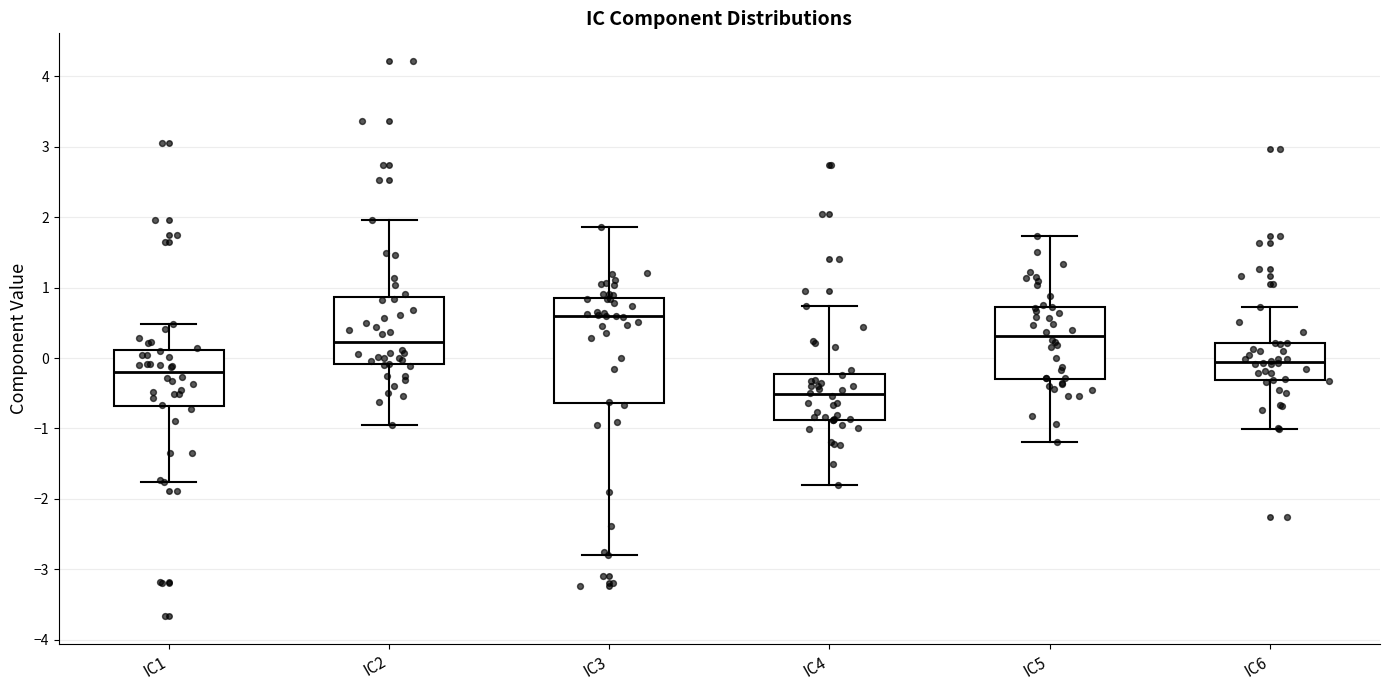

Reading left to right, read every box against the y-axis: the position of its median line, the range the box covers, and the ends of its whiskers. The values are not printed on the chart, so give them approximately, as read against the axis.

IC1: median -0.2, box -0.7 to 0.1, whiskers -1.8 to 0.5
IC2: median 0.2, box -0.1 to 0.9, whiskers -1.0 to 2.0
IC3: median 0.6, box -0.6 to 0.9, whiskers -2.8 to 1.9
IC4: median -0.5, box -0.9 to -0.2, whiskers -1.8 to 0.7
IC5: median 0.3, box -0.3 to 0.7, whiskers -1.2 to 1.7
IC6: median -0.1, box -0.3 to 0.2, whiskers -1.0 to 0.7